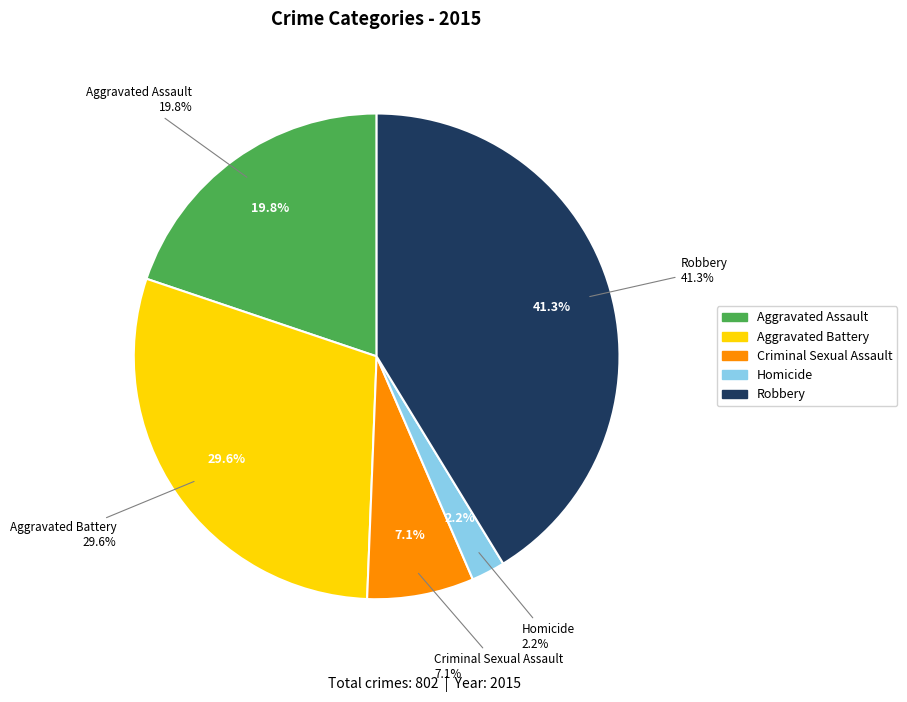

What is the change in value from Criminal Sexual Assault to Homicide?

-39